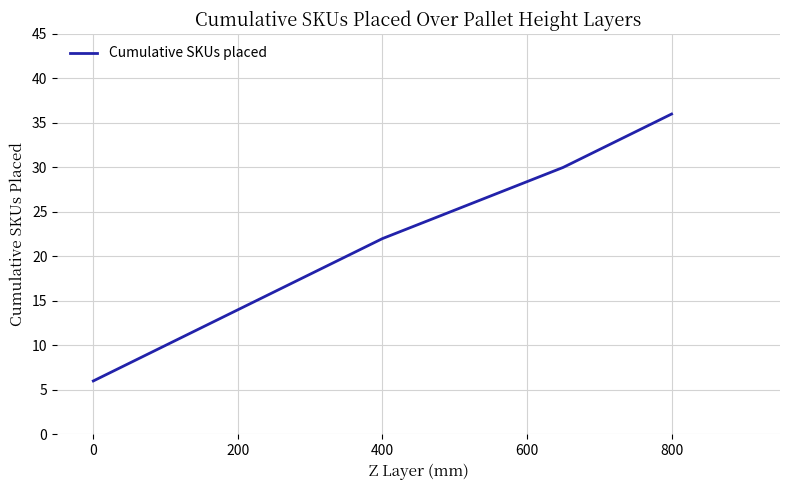

Reading left to right, list all the values displayed in this chart.

6	14	22	30	36